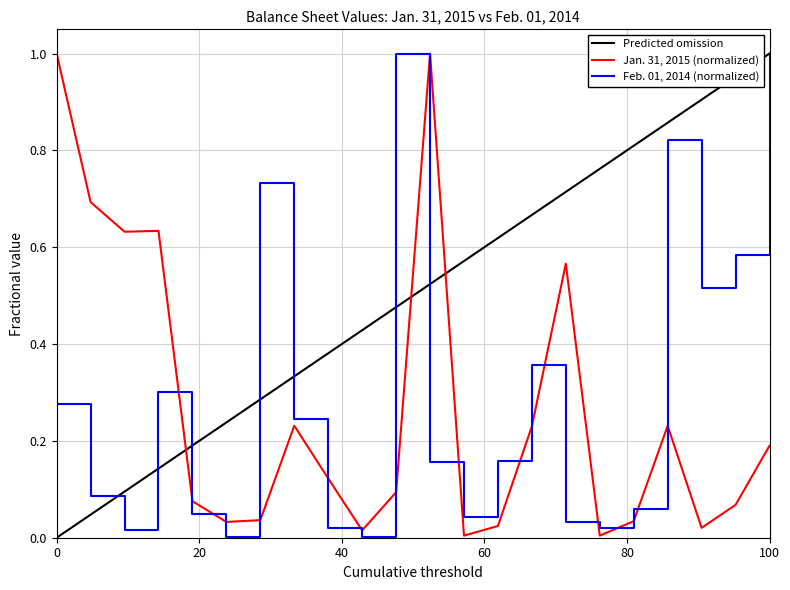

True or false: Feb. 01, 2014 (normalized) and Jan. 31, 2015 (normalized) cross at least once.

True